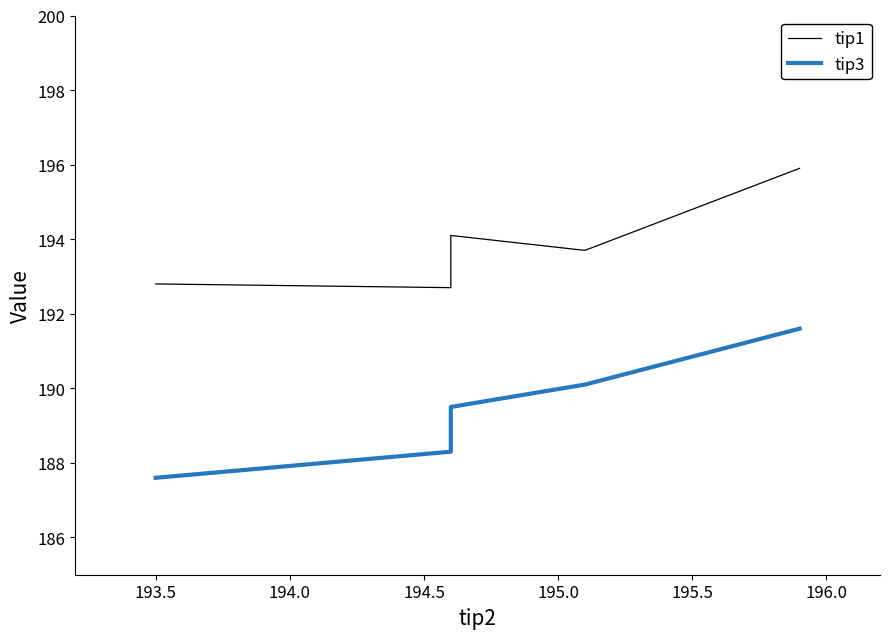

The tip1 series shows 305.6 at 193.5. True or false?

False